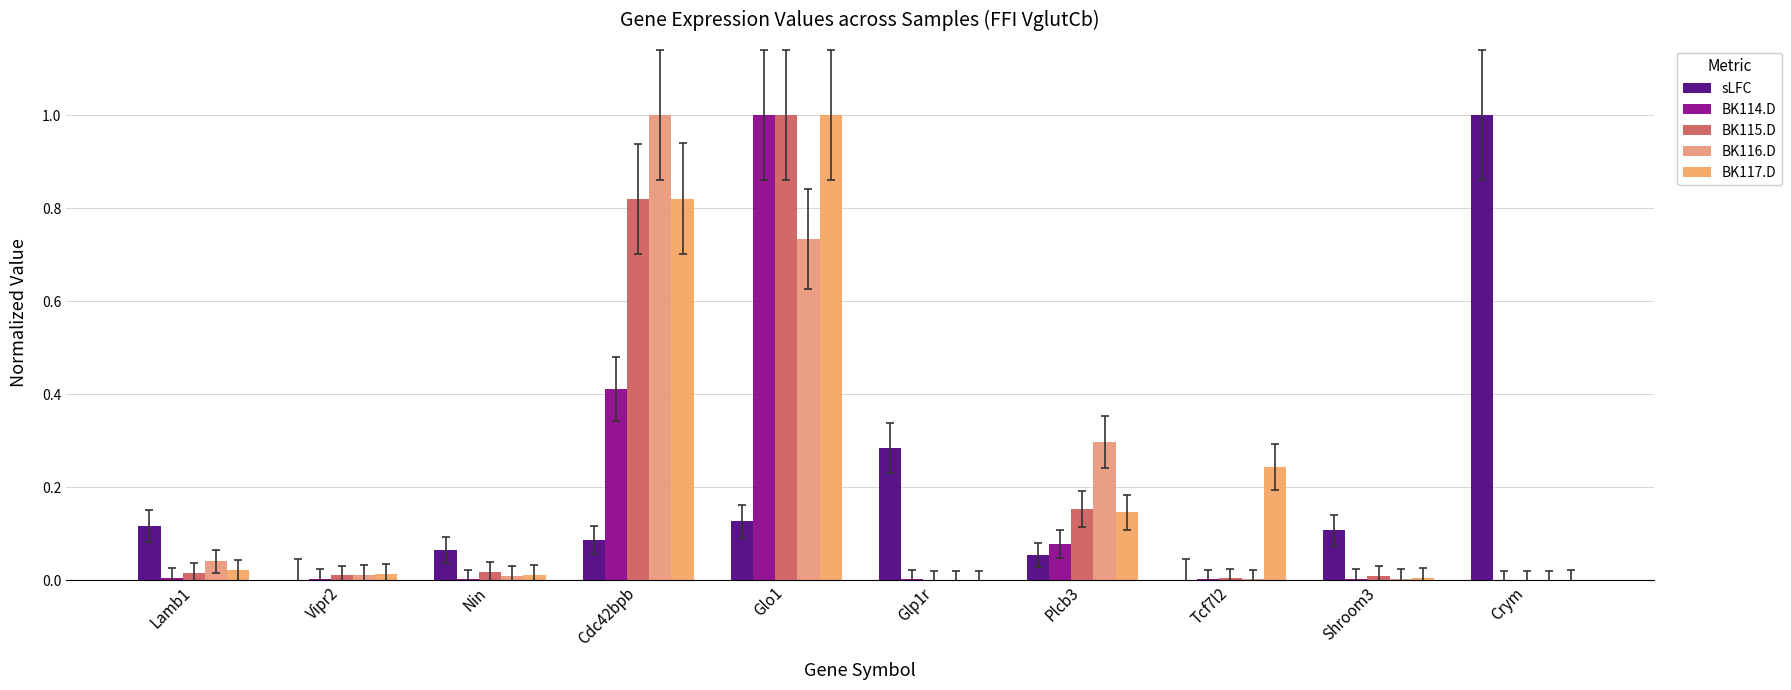

Rank the series by their maximum value, from lowest to highest.

sLFC, BK114.D, BK115.D, BK116.D, BK117.D